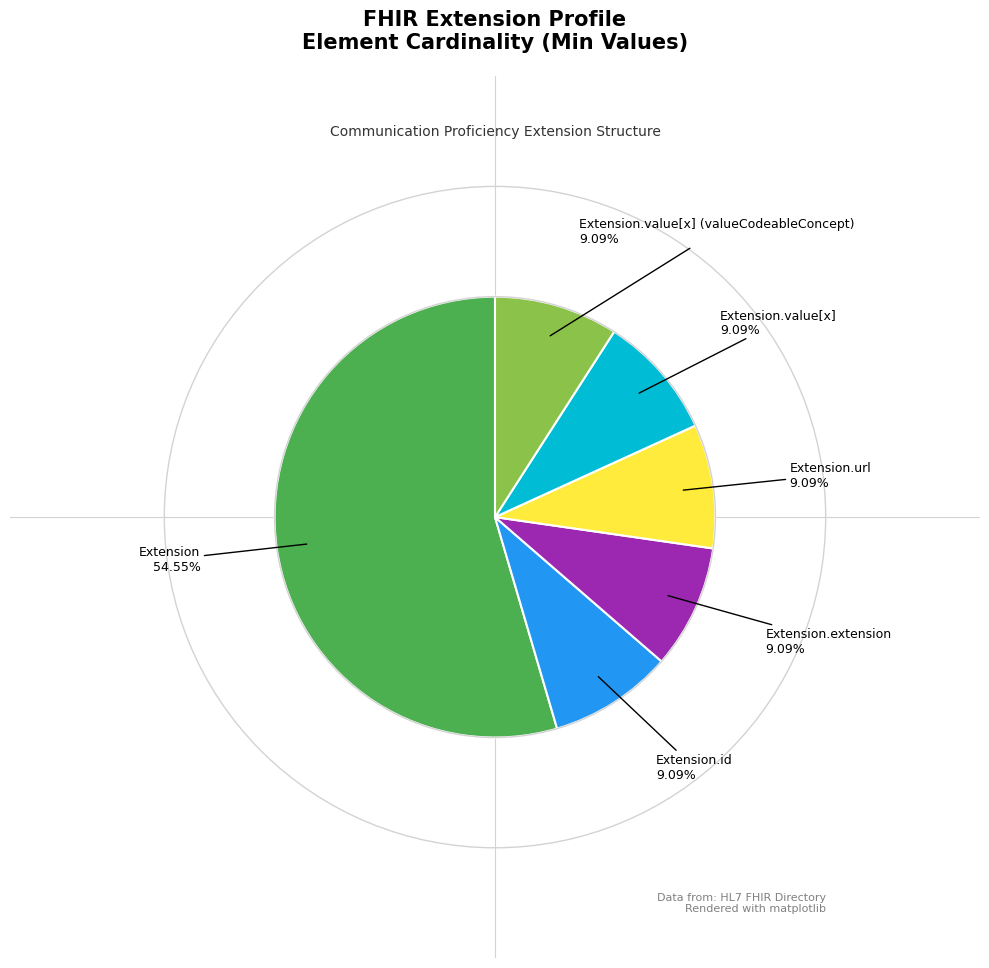

Does any single category account for the majority?

Yes